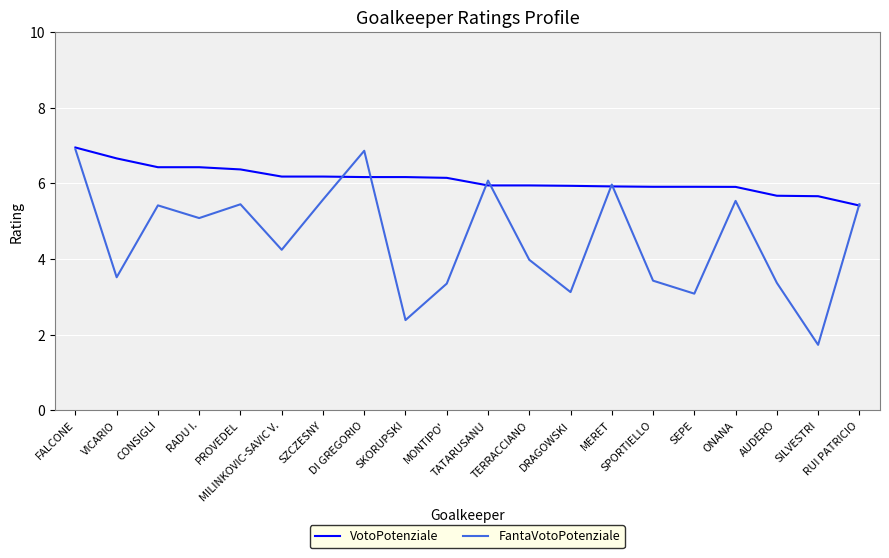

Count the number of data series in this chart.

2